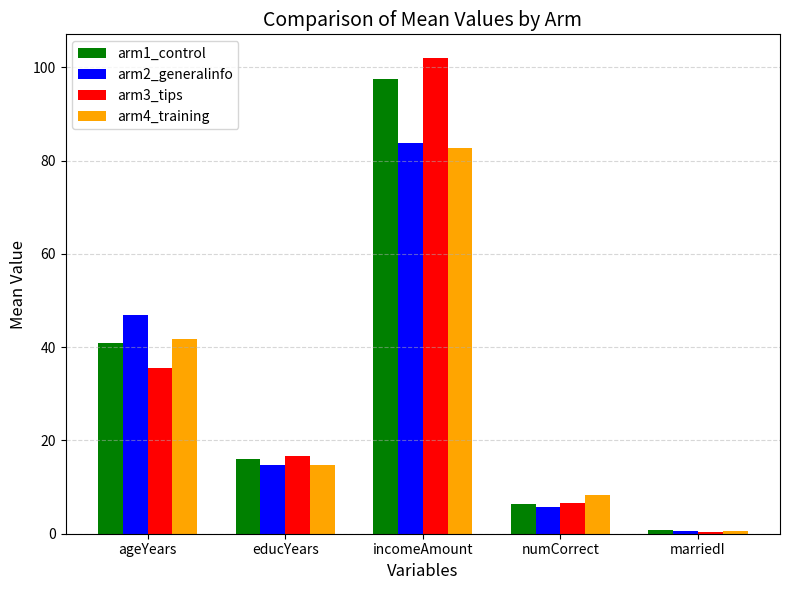

At which category is the sum across all series the highest?

incomeAmount